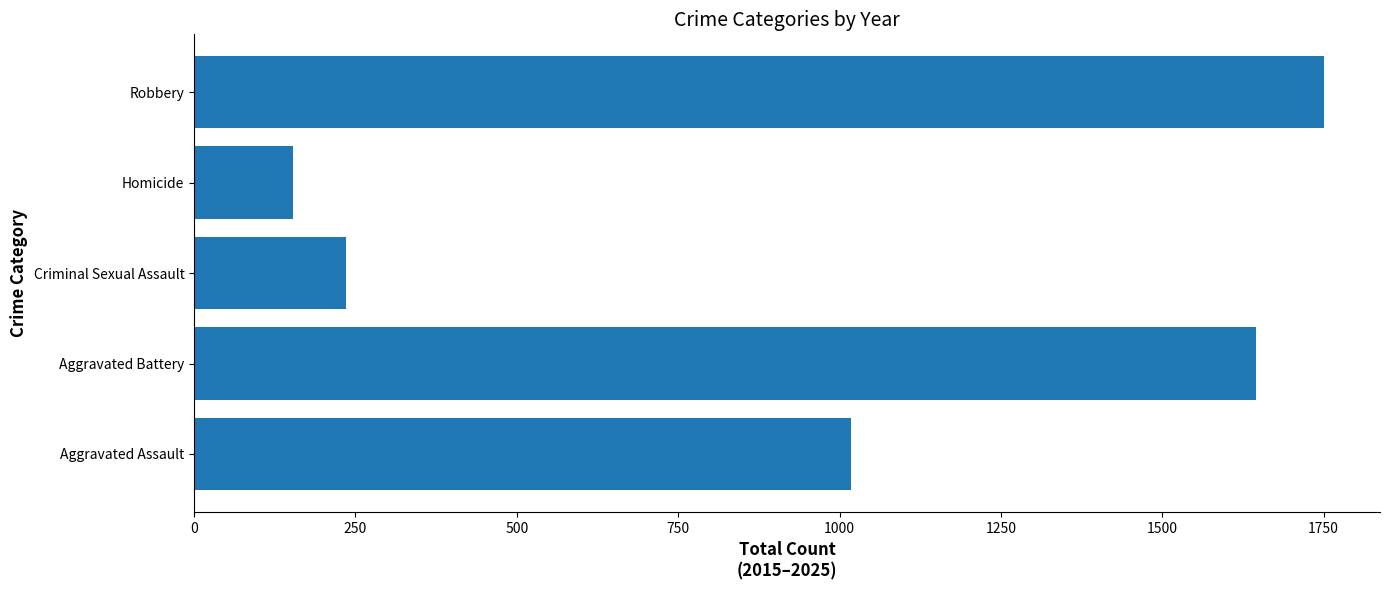

How many series are shown in this chart?

1